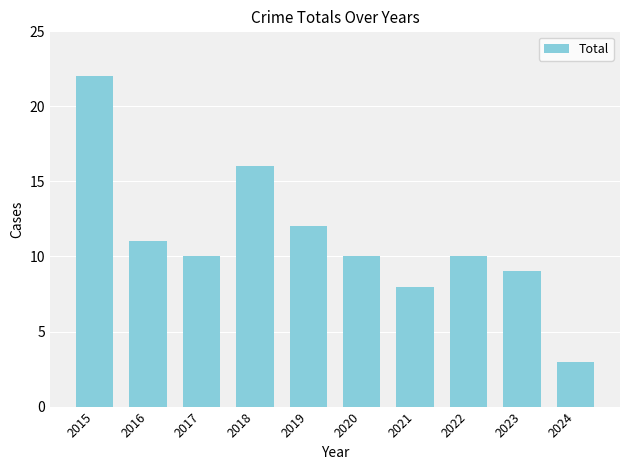

Reading left to right, transcribe all the data shown in this chart.

22	11	10	16	12	10	8	10	9	3